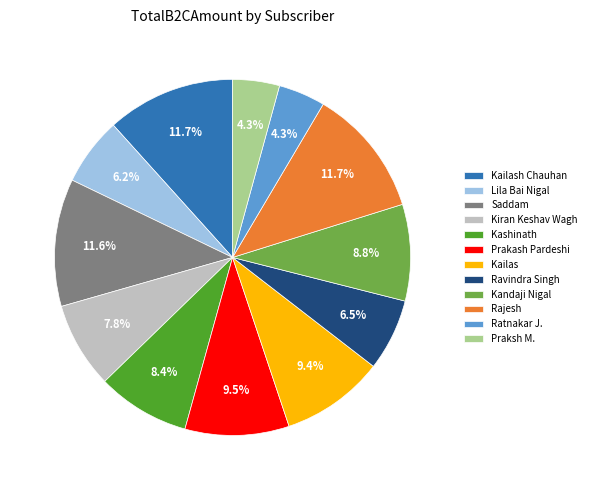

Does Kandaji Nigal represent more than half of the total?

No